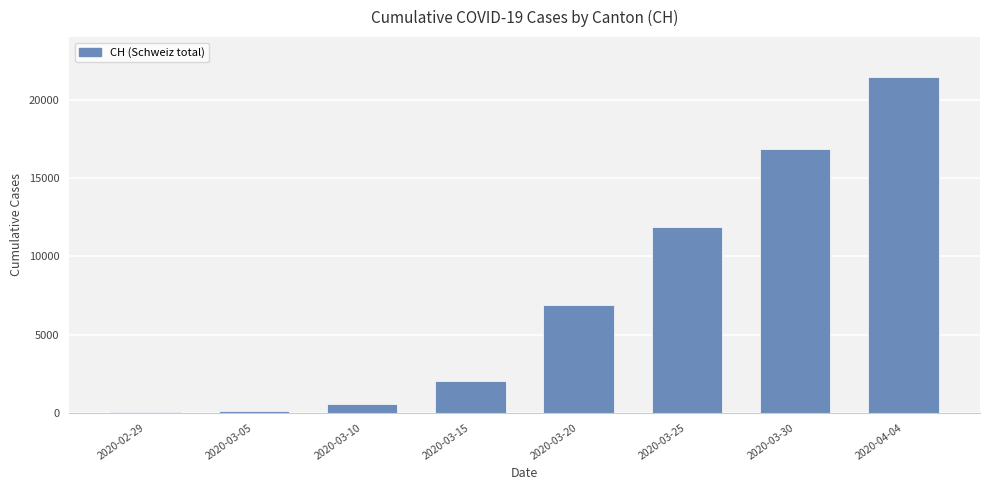

What is the sum of all values?

59901